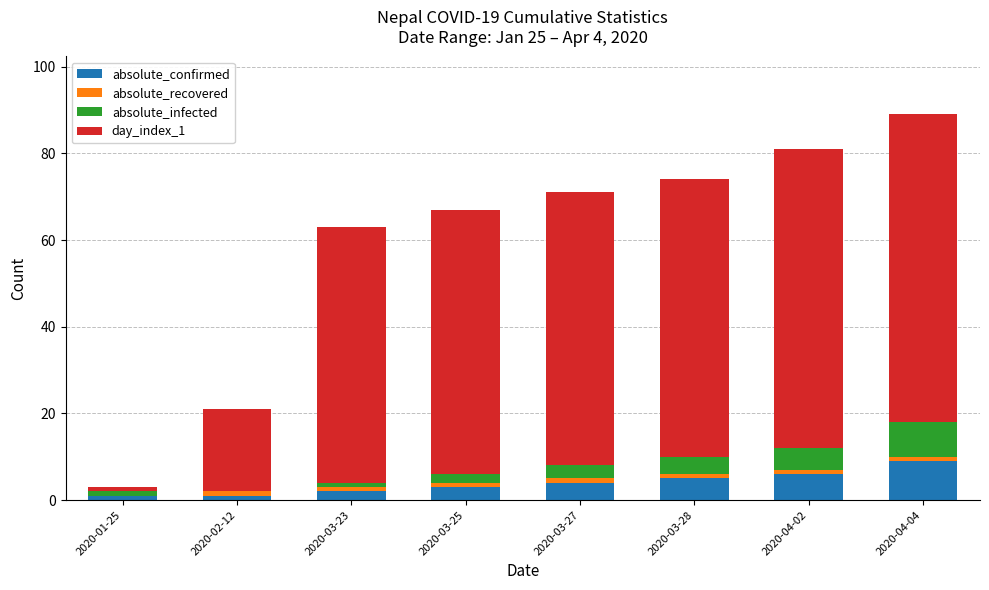

What is the sum of all absolute_confirmed values?

31